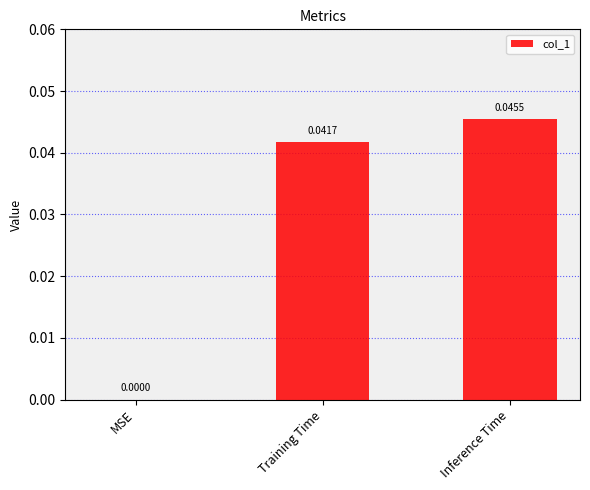

The chart shows a value of 0.0 at Inference Time. True or false?

True